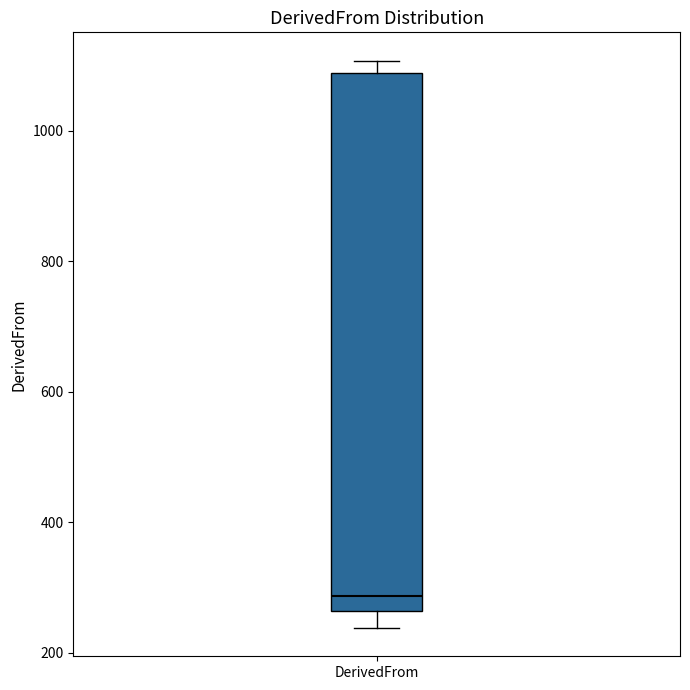

Transcribe this box plot: give where the median line is, the range the box spans, and where the two whiskers end, as read against the y-axis. The values are not printed on the chart, so give them approximately, as read against the axis.

median 280, box 260 to 1080, whiskers 240 to 1100